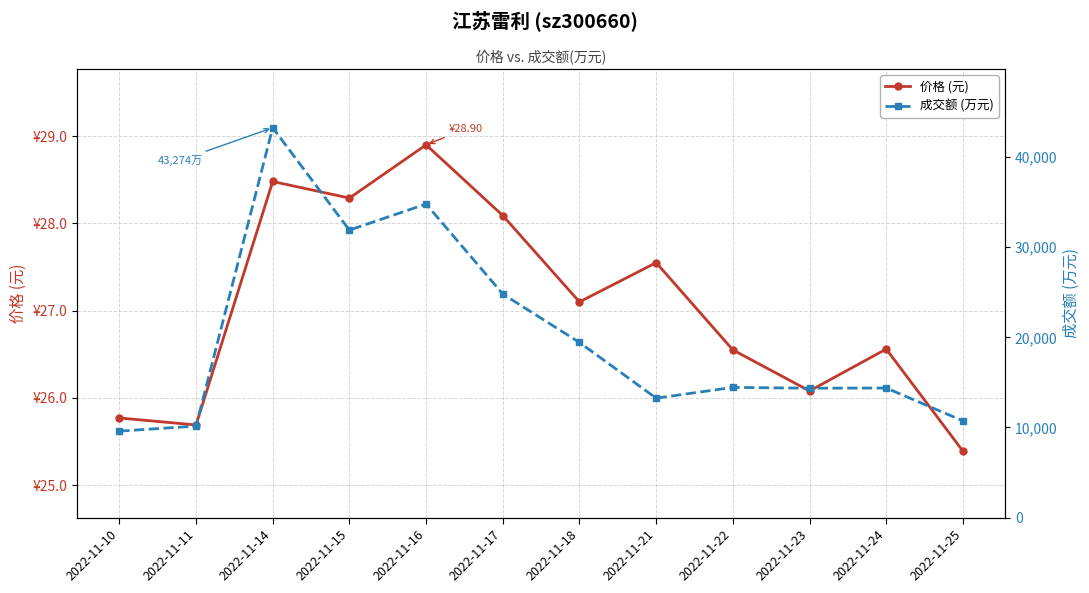

True or false: 成交额 (万元) and 价格 (元) intersect in this chart.

False